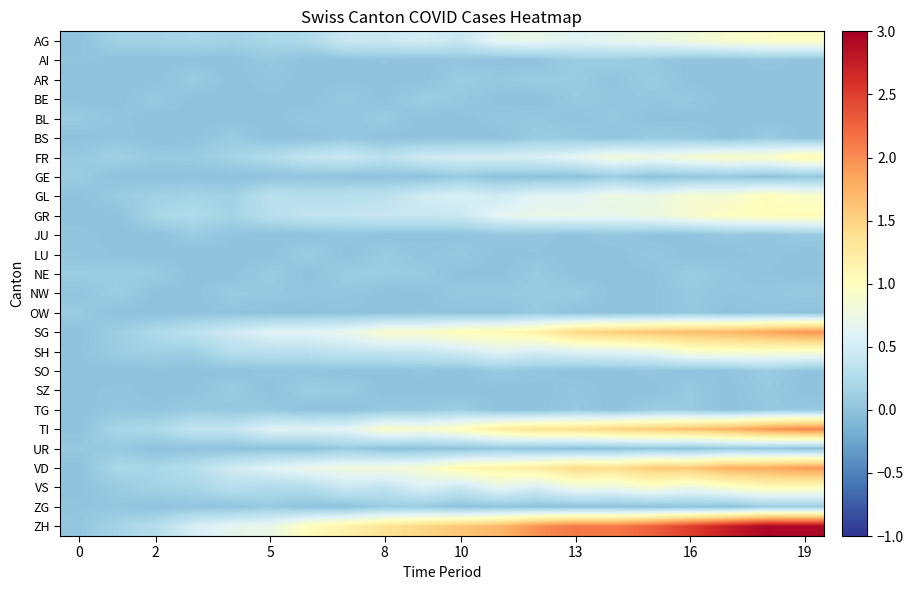

Reading left to right, list all the values displayed in this chart.

AG: 0.0	0.1	0.2	0.2	0.1	0.2	0.2	0.4	0.4	0.5	0.4	0.7	0.7	0.6	0.7	0.7	0.8	0.9	0.9	1.0
AI: 0.0	0.0	0.0	0.0	0.0	0.1	0.0	0.0	0.0	0.0	0.0	0.0	0.0	0.1	0.1	0.1	0.0	0.0	0.0	0.0
AR: 0.0	0.0	0.0	0.1	0.0	0.0	0.0	0.0	0.0	0.0	0.1	0.1	0.1	0.1	0.0	0.1	0.0	0.0	0.0	0.0
BE: 0.0	0.0	0.1	0.0	0.0	0.0	0.0	0.1	0.0	0.1	0.1	0.0	0.0	0.1	0.0	0.0	0.1	0.0	0.0	0.0
BL: 0.1	0.0	0.0	0.0	0.0	0.0	0.0	0.0	0.1	0.0	0.0	0.0	0.1	0.0	0.1	0.0	0.0	0.0	0.0	0.0
BS: 0.0	0.0	0.0	0.0	0.1	0.0	0.0	0.1	0.0	0.0	0.0	0.0	0.1	0.1	0.0	0.1	0.1	0.0	0.1	0.0
FR: 0.1	0.1	0.1	0.1	0.2	0.2	0.4	0.4	0.3	0.5	0.5	0.5	0.6	0.7	0.8	0.8	0.8	0.9	0.9	1.1
GE: 0.1	0.0	0.0	0.0	0.0	0.0	0.0	0.0	0.0	0.0	0.1	0.0	0.0	0.0	0.1	0.0	0.0	0.1	0.0	0.0
GL: 0.0	0.1	0.1	0.2	0.1	0.3	0.3	0.3	0.3	0.5	0.6	0.5	0.6	0.6	0.8	0.7	0.9	0.9	1.0	0.9
GR: 0.0	0.0	0.2	0.2	0.2	0.3	0.4	0.4	0.4	0.4	0.4	0.7	0.7	0.7	0.7	0.8	0.9	1.0	1.0	1.1
JU: 0.0	0.0	0.0	0.1	0.0	0.0	0.0	0.0	0.0	0.0	0.0	0.0	0.0	0.0	0.0	0.0	0.0	0.0	0.0	0.1
LU: 0.0	0.0	0.0	0.0	0.0	0.0	0.1	0.0	0.1	0.0	0.1	0.0	0.0	0.0	0.0	0.0	0.0	0.0	0.0	0.0
NE: 0.1	0.1	0.1	0.0	0.0	0.1	0.0	0.1	0.1	0.1	0.0	0.0	0.1	0.0	0.0	0.0	0.1	0.0	0.0	0.0
NW: 0.0	0.1	0.0	0.0	0.1	0.0	0.0	0.0	0.0	0.0	0.1	0.1	0.1	0.1	0.0	0.0	0.1	0.0	0.0	0.1
OW: 0.1	0.0	0.0	0.0	0.0	0.0	0.0	0.0	0.0	0.0	0.0	0.0	0.1	0.0	0.0	0.0	0.1	0.0	0.0	0.0
SG: 0.0	0.1	0.2	0.3	0.5	0.6	0.6	0.7	0.9	0.9	1.0	1.1	1.2	1.5	1.5	1.6	1.7	1.7	1.8	2.0
SH: 0.0	0.1	0.1	0.1	0.3	0.3	0.3	0.4	0.4	0.4	0.5	0.6	0.5	0.6	0.6	0.7	0.9	0.9	0.9	0.9
SO: 0.0	0.0	0.0	0.0	0.0	0.0	0.0	0.0	0.0	0.0	0.0	0.1	0.0	0.0	0.0	0.0	0.0	0.0	0.1	0.0
SZ: 0.0	0.0	0.0	0.0	0.1	0.0	0.1	0.1	0.0	0.0	0.0	0.0	0.0	0.0	0.0	0.0	0.1	0.0	0.1	0.0
TG: 0.0	0.0	0.0	0.1	0.0	0.1	0.0	0.0	0.1	0.1	0.1	0.0	0.0	0.1	0.0	0.1	0.1	0.0	0.1	0.1
TI: 0.0	0.2	0.2	0.4	0.4	0.6	0.6	0.6	0.9	0.9	1.0	1.2	1.4	1.4	1.5	1.6	1.6	1.8	1.9	2.1
UR: 0.1	0.1	0.0	0.0	0.0	0.0	0.0	0.1	0.0	0.0	0.0	0.1	0.0	0.0	0.0	0.0	0.0	0.1	0.0	0.0
VD: 0.0	0.2	0.2	0.3	0.5	0.6	0.7	0.8	0.8	0.9	1.1	1.2	1.2	1.4	1.4	1.6	1.6	1.8	1.8	1.9
VS: 0.0	0.1	0.2	0.2	0.3	0.2	0.3	0.4	0.4	0.6	0.4	0.7	0.5	0.8	0.7	0.9	0.8	0.9	1.0	1.0
ZG: 0.0	0.0	0.0	0.0	0.0	0.1	0.0	0.0	0.1	0.1	0.0	0.0	0.0	0.0	0.0	0.0	0.0	0.0	0.1	0.1
ZH: 0.0	0.2	0.3	0.5	0.7	0.7	1.0	1.2	1.4	1.5	1.6	1.7	2.0	2.1	2.1	2.3	2.5	2.7	2.9	2.9